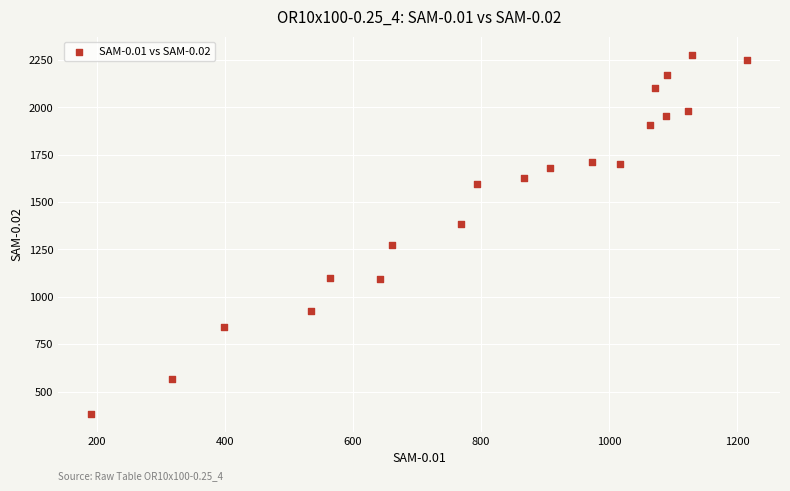

What is the range of X values (max minus min)?

1024.0